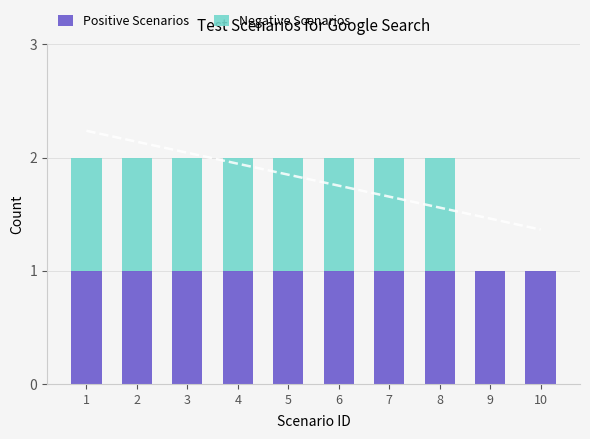

True or false: Positive Scenarios has a value of 0 at 6.

False